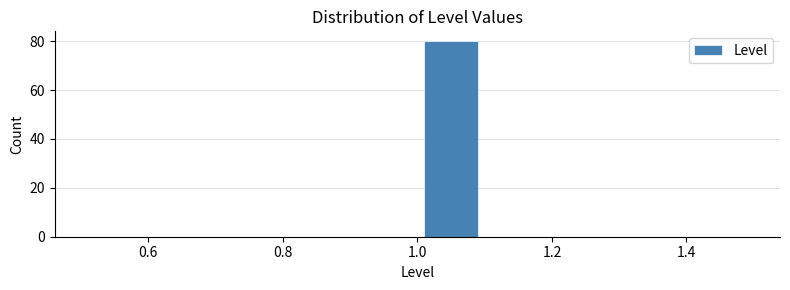

Reading left to right, list every bar in this chart as the range it spans on the x-axis followed by its height. The values are not printed on the chart, so give them approximately, as read against the axis.

0.5 to 0.6: 0
0.6 to 0.7: 0
0.7 to 0.8: 0
0.8 to 0.9: 0
0.9 to 1.0: 0
1.0 to 1.1: 80
1.1 to 1.2: 0
1.2 to 1.3: 0
1.3 to 1.4: 0
1.4 to 1.5: 0